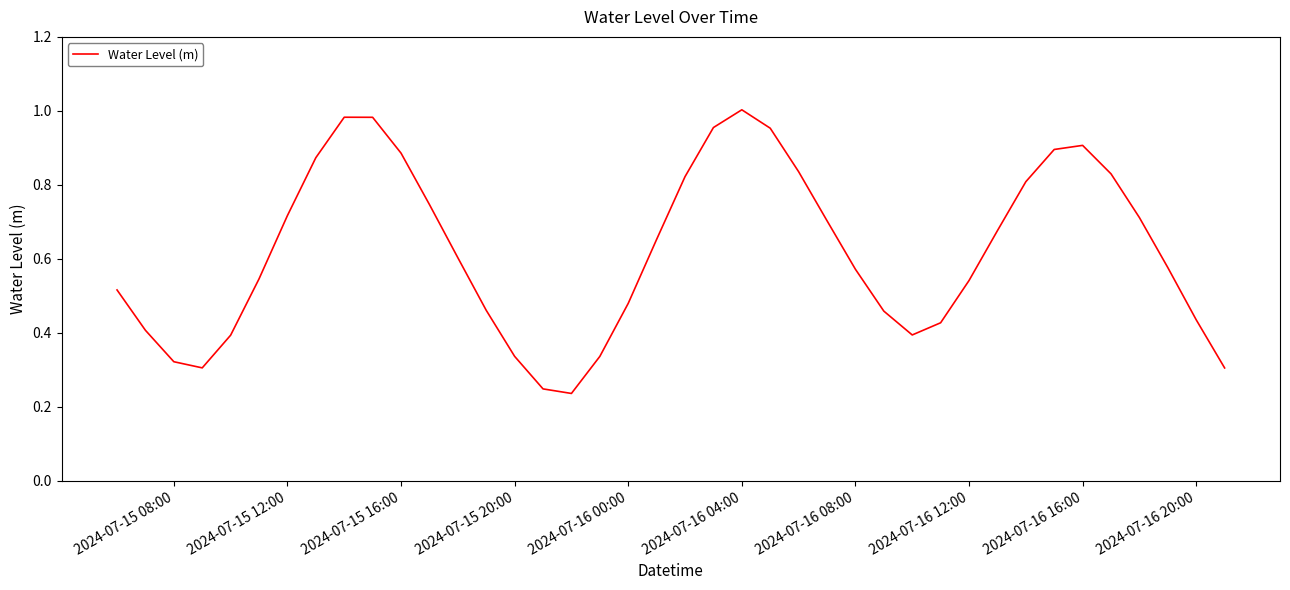

Which has a higher value, 2024-07-16 04:00 or 2024-07-15 08:00?

2024-07-16 04:00